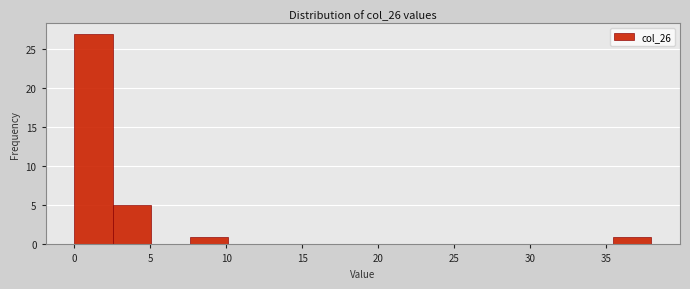

What is the height of the bar covering 2.5 to 5.0 on the x-axis? Neither the bar edges nor the heights are printed on the chart, so give them approximately, as read against the axes.

5